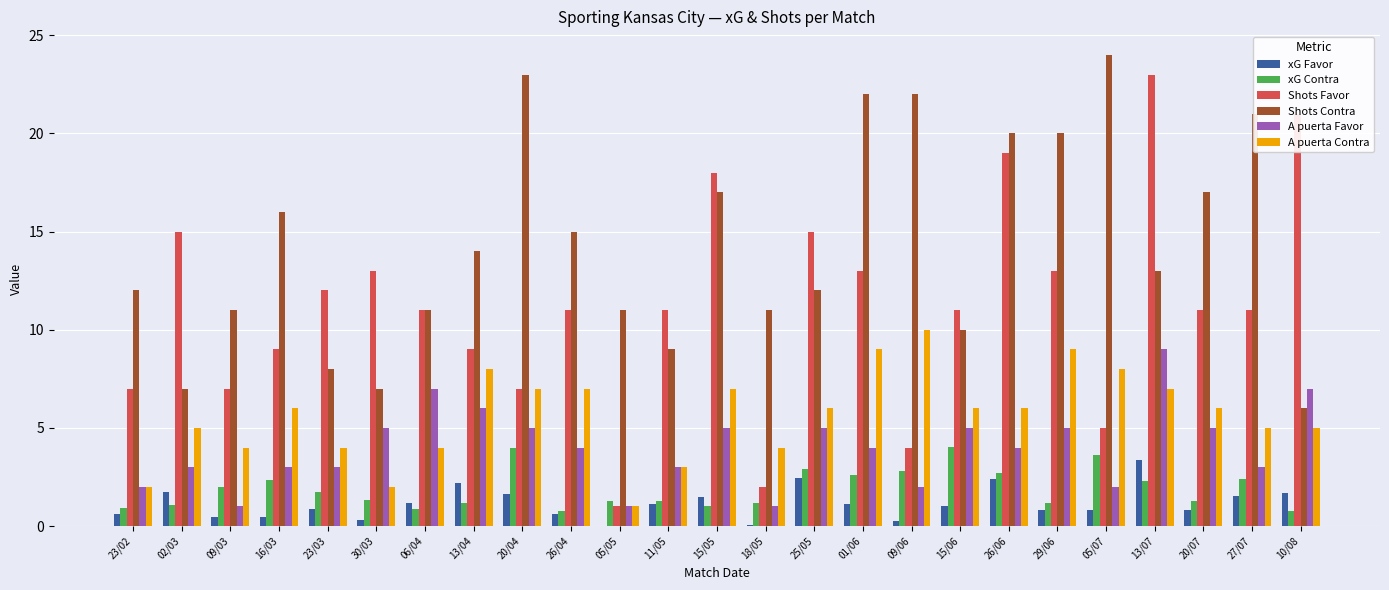

Is the value of A puerta Contra at 06/04 greater than the value of A puerta Favor at 23/02?

Yes